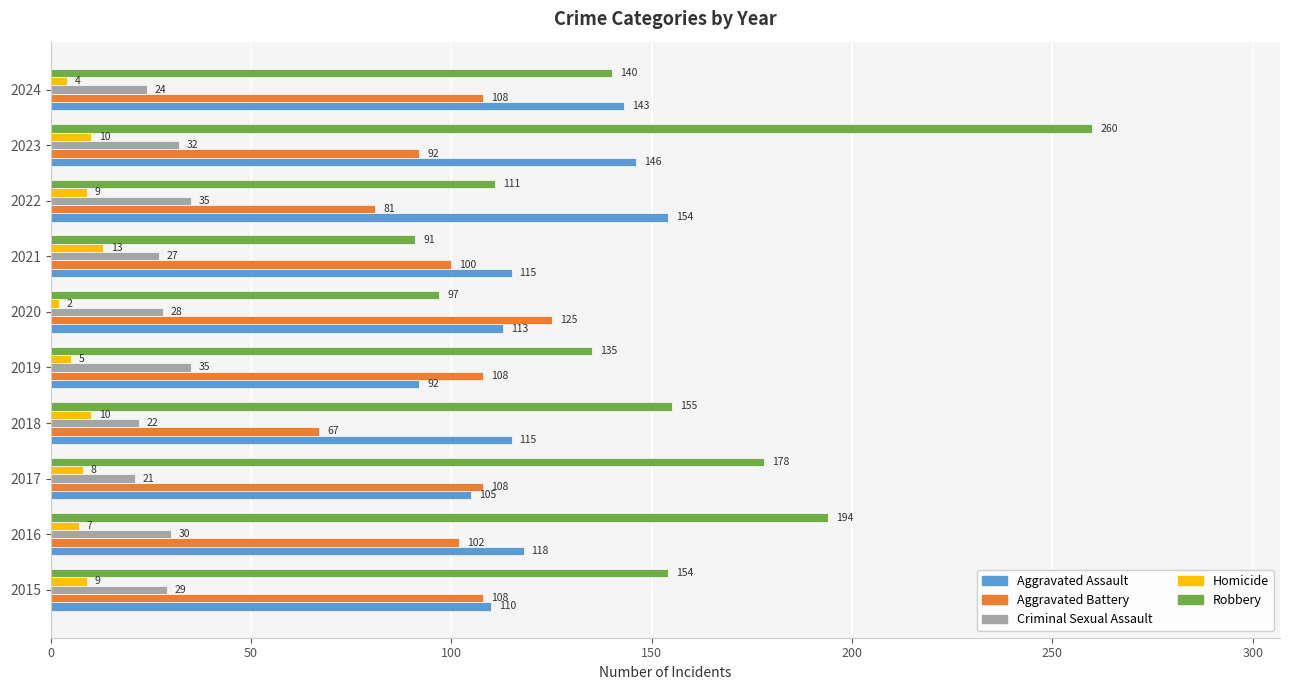

What is the minimum value for Criminal Sexual Assault?

21